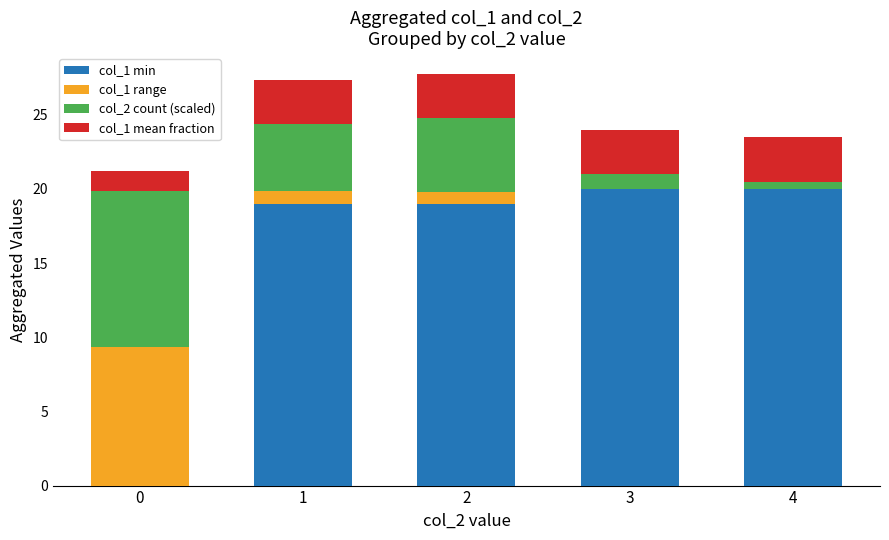

Are the bars grouped side by side (vs. stacked)?

No